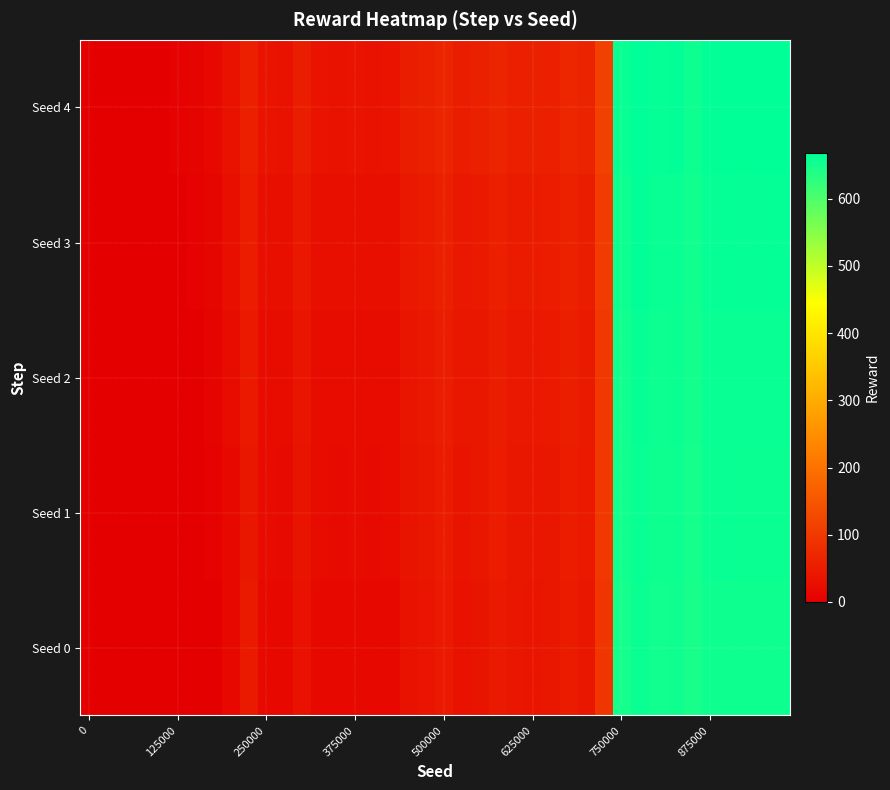

Rank the series by their maximum value, from highest to lowest.

Seed 4, Seed 3, Seed 2, Seed 1, Seed 0